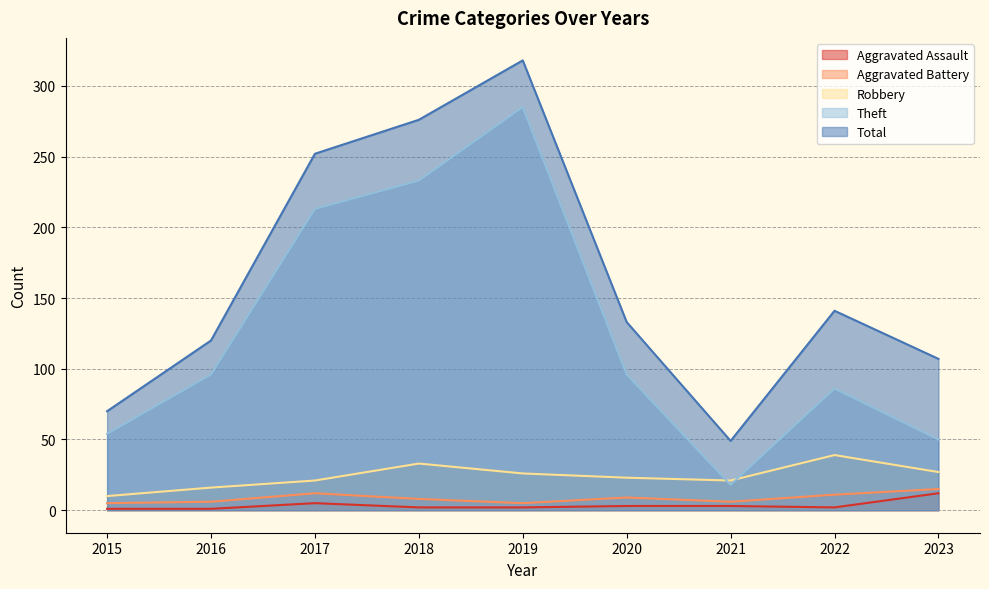

At which label does Theft first exceed 96?

2017